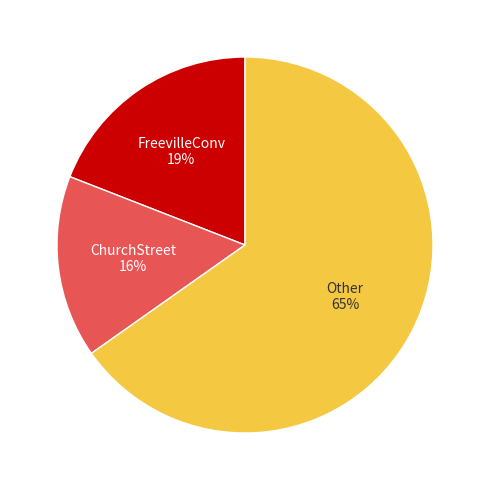

To the nearest percent, what is the average slice percentage?

33%